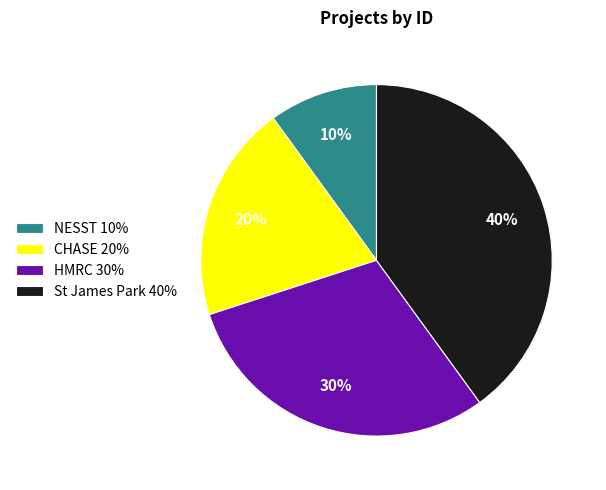

Which has a higher value, St James Park or CHASE?

St James Park